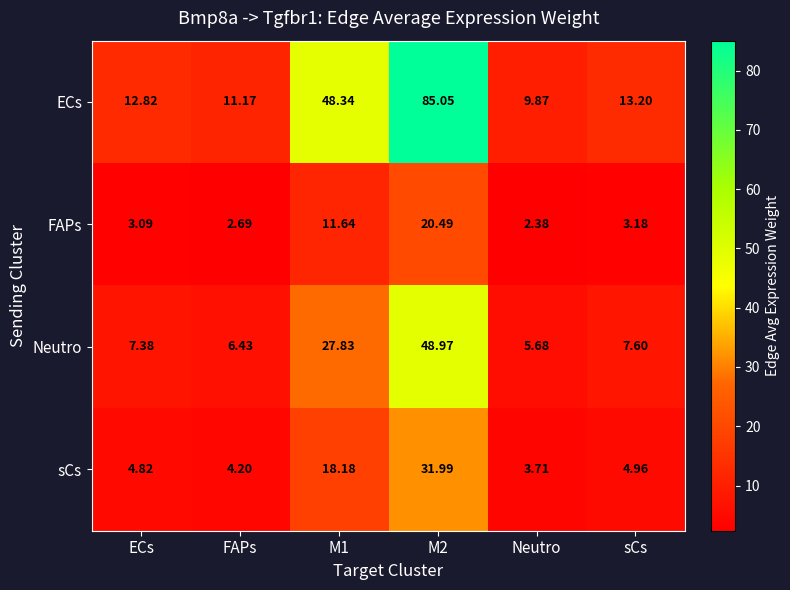

List the series in order of their peak value, lowest first.

FAPs, sCs, Neutro, ECs